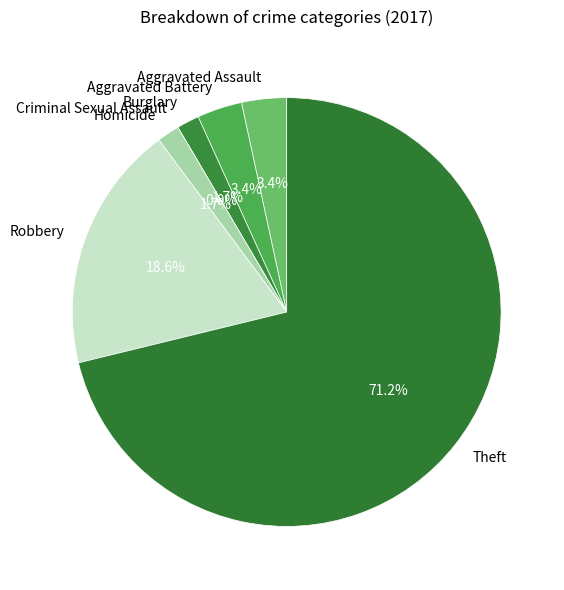

What is the total percentage of Aggravated Battery and Theft?

74.6%